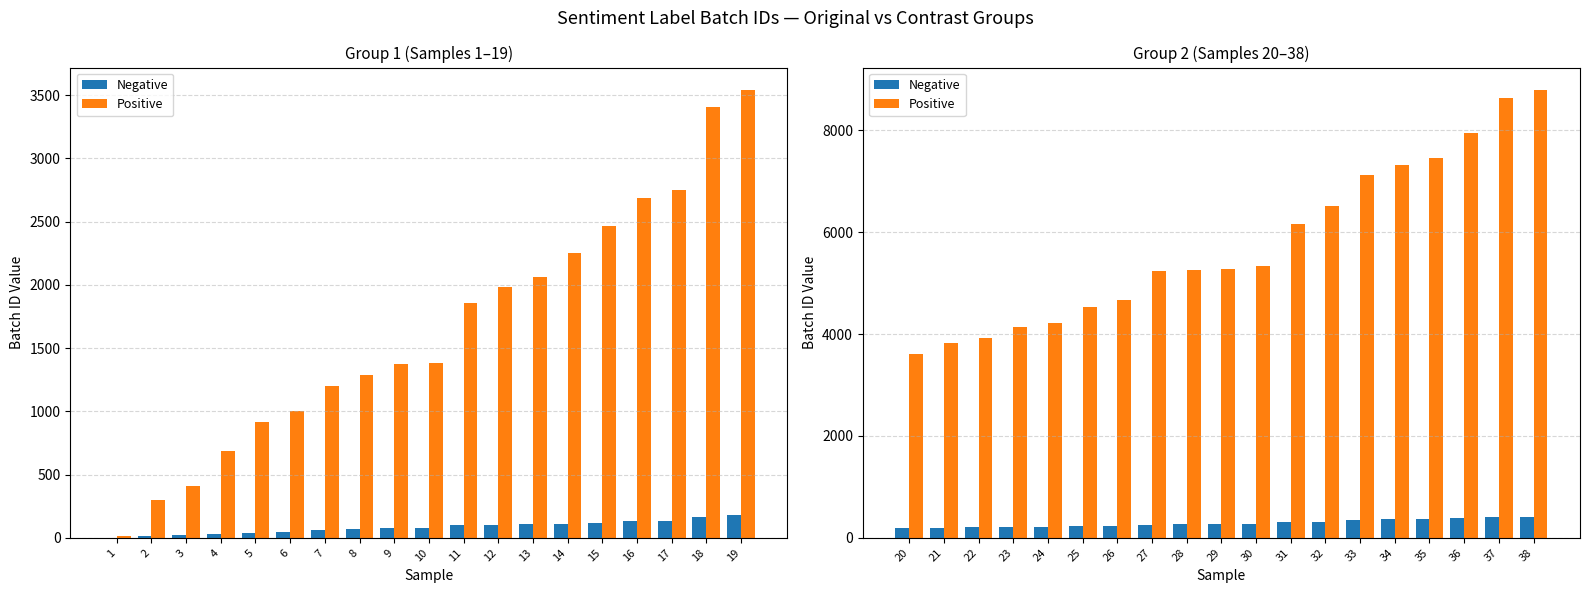

List the series in order of their peak value, highest first.

Positive, Negative